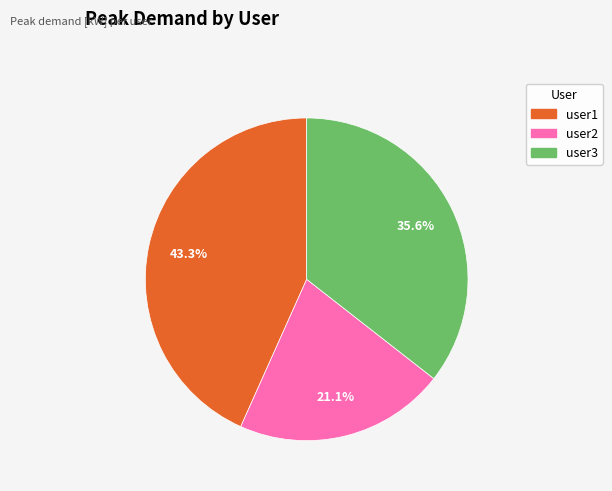

How many slices are in this pie chart?

3